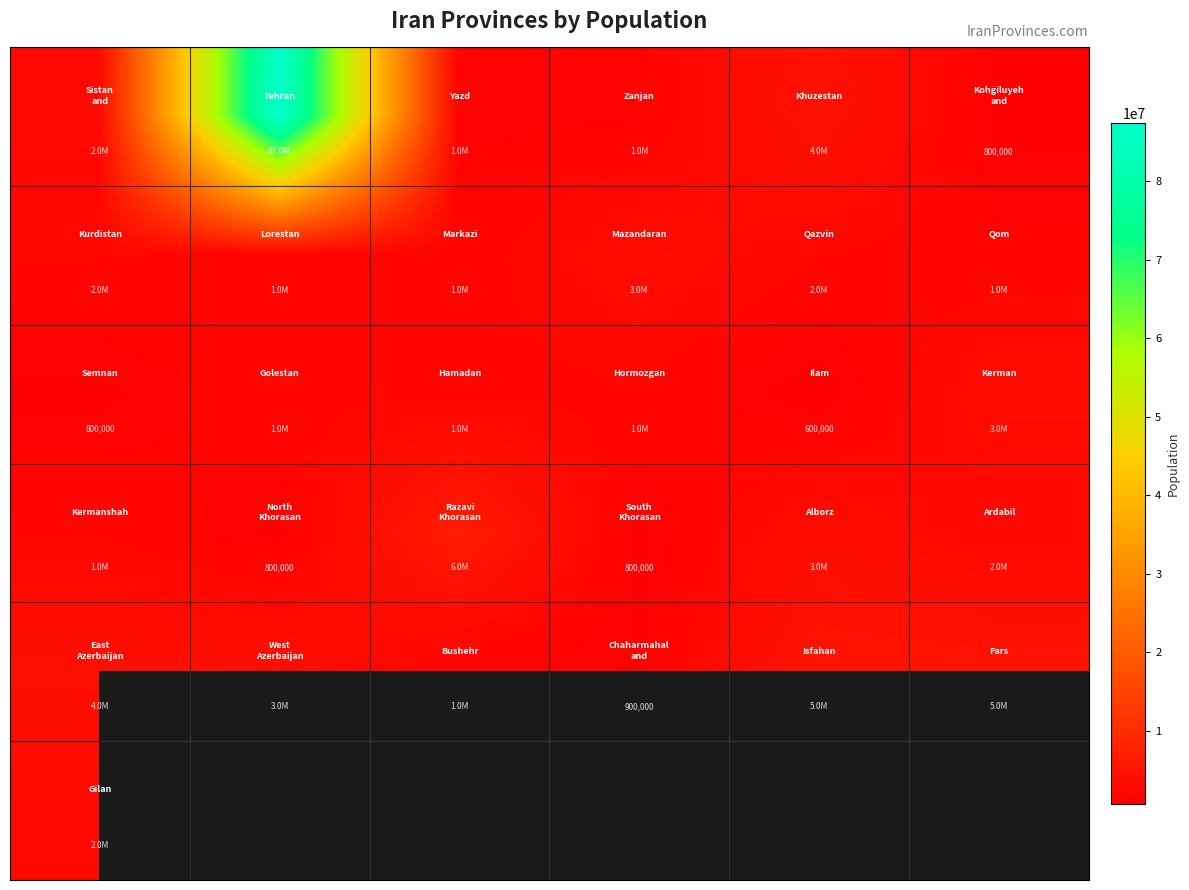

Between 3 and 1, which is larger?

1